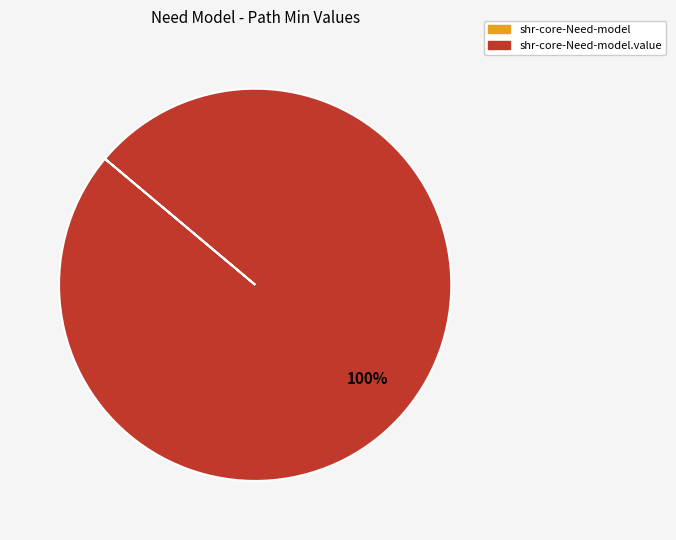

Does any single category account for the majority?

Yes